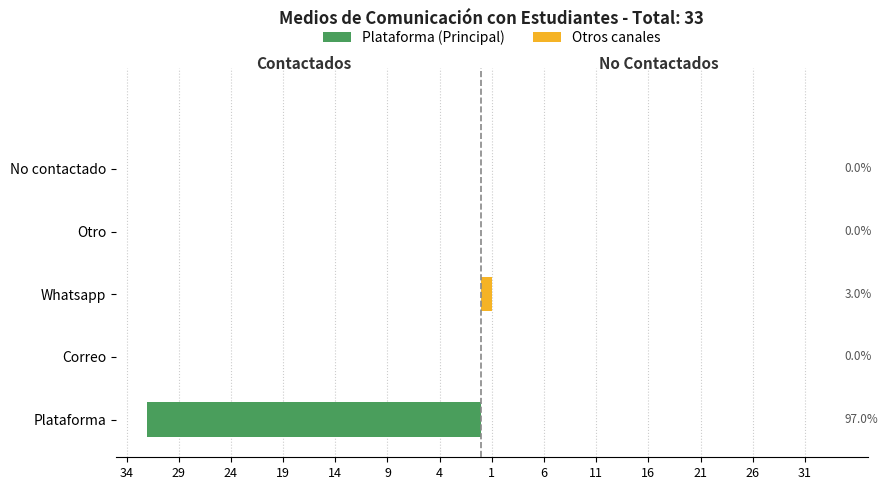

What is the smallest value displayed?

-32